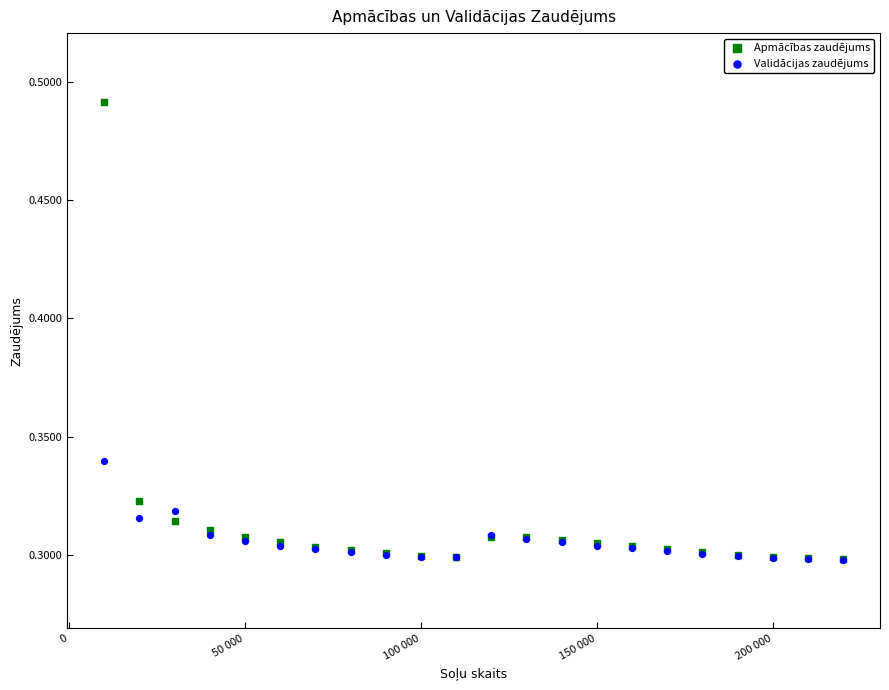

Which series contains the highest Y value?

Apmācības zaudējums